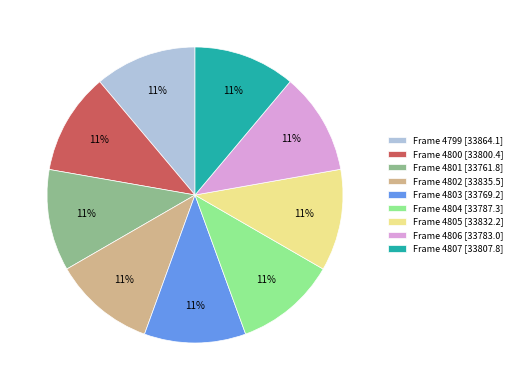

Is there a majority slice in this chart?

No